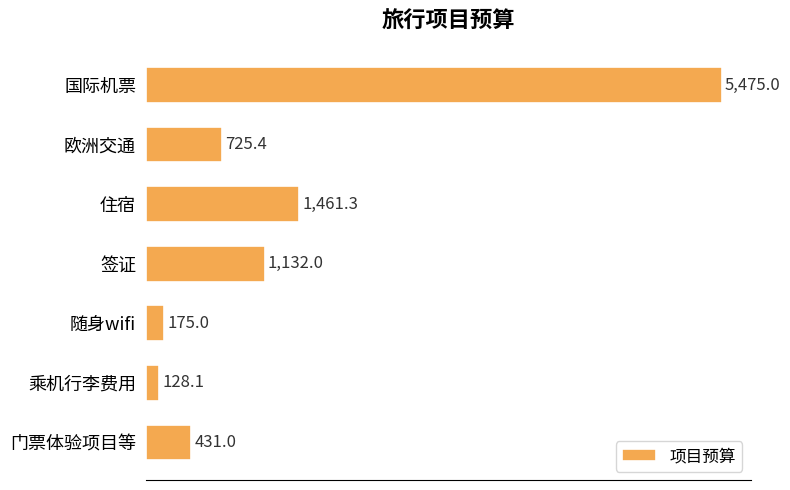

The chart shows a value of 1989.1 at 签证. True or false?

False